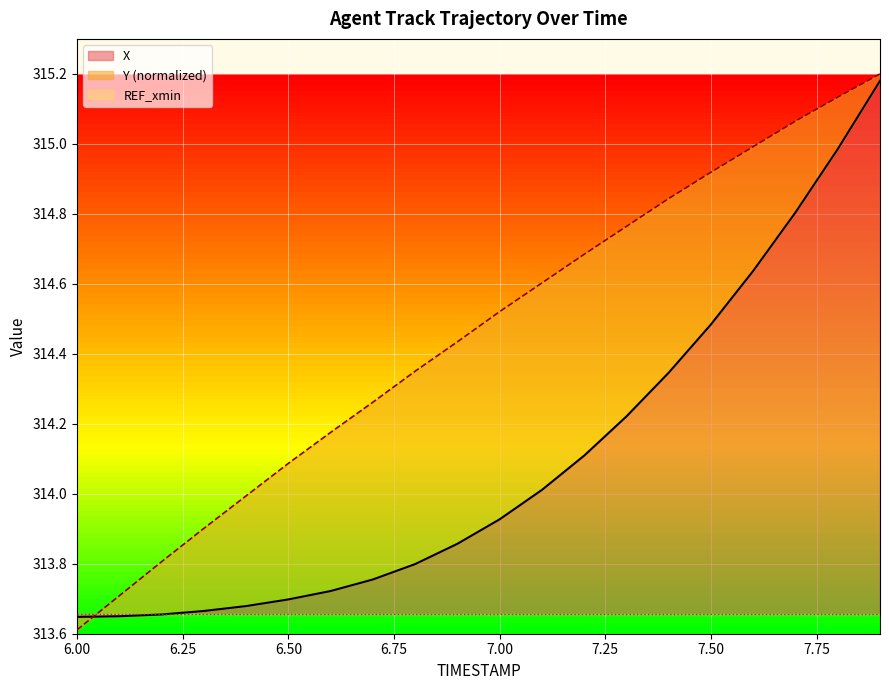

At which category is the sum across all series the highest?

7.9